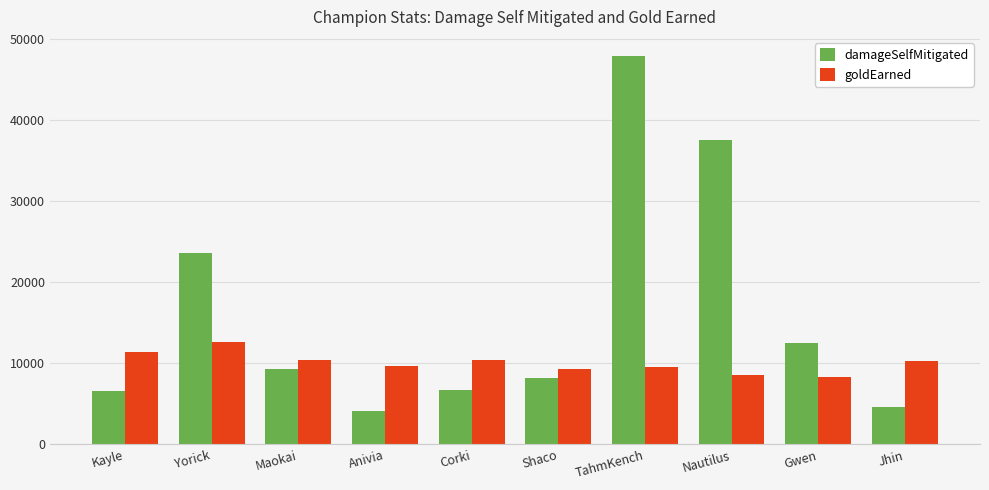

Which series has the largest range (max minus min)?

damageSelfMitigated